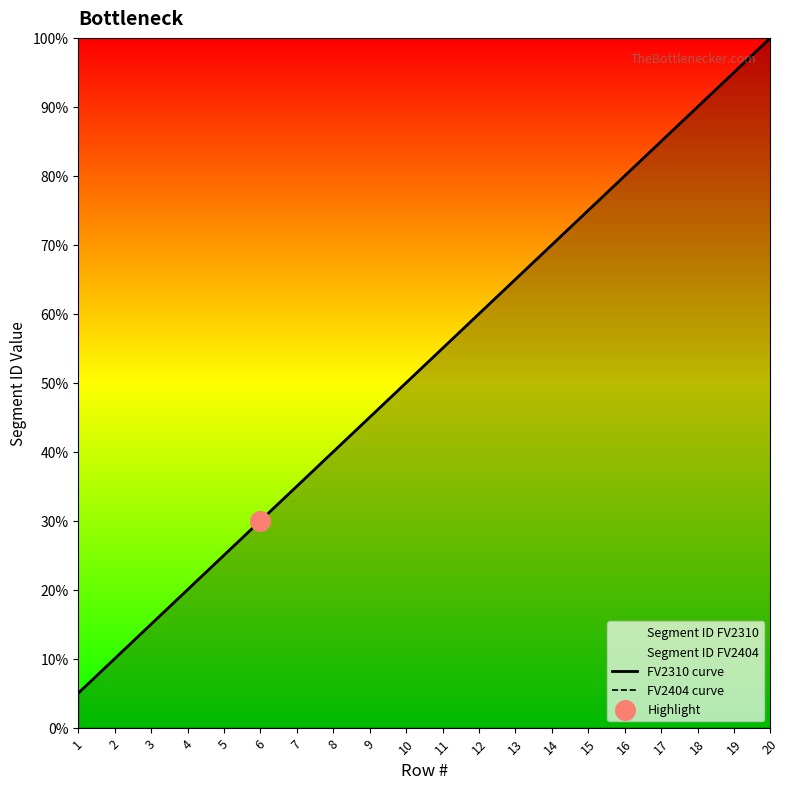

Is the value of FV2404 curve at 6 greater than the value of FV2310 curve at 9?

No